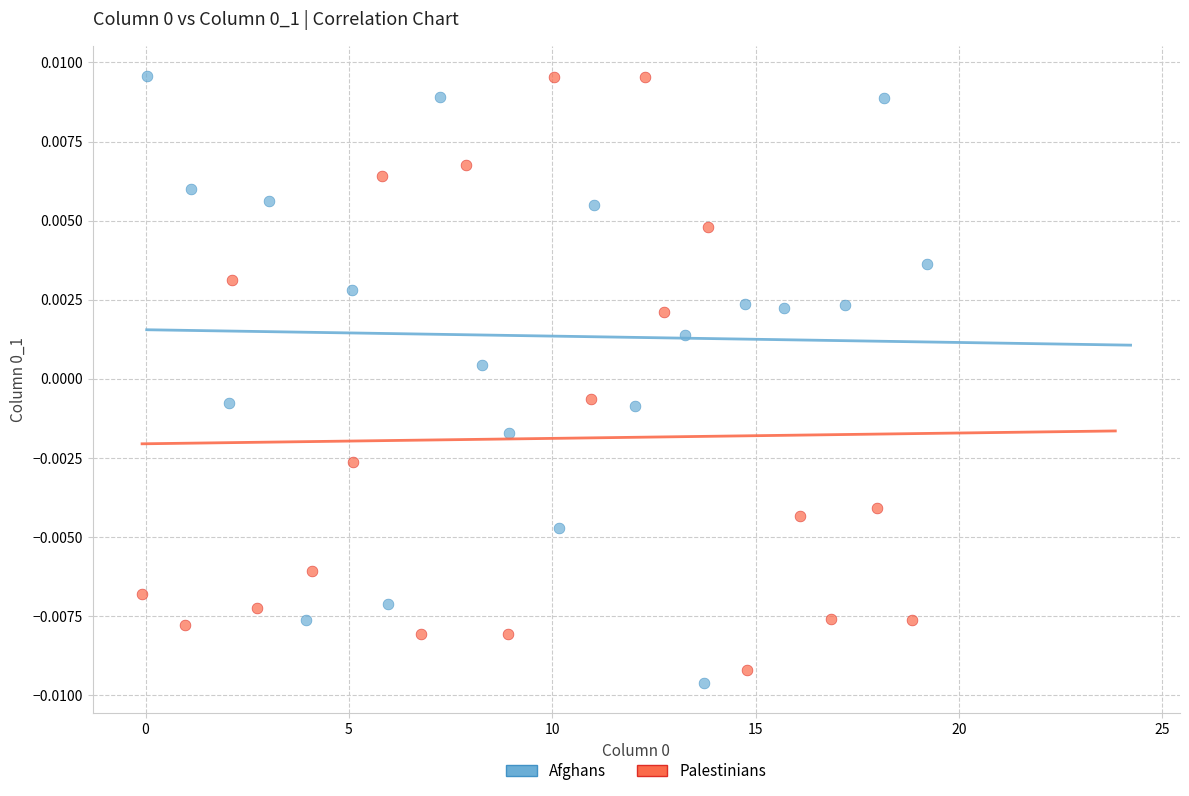

What are all the series names shown in the legend?

Afghans, Palestinians